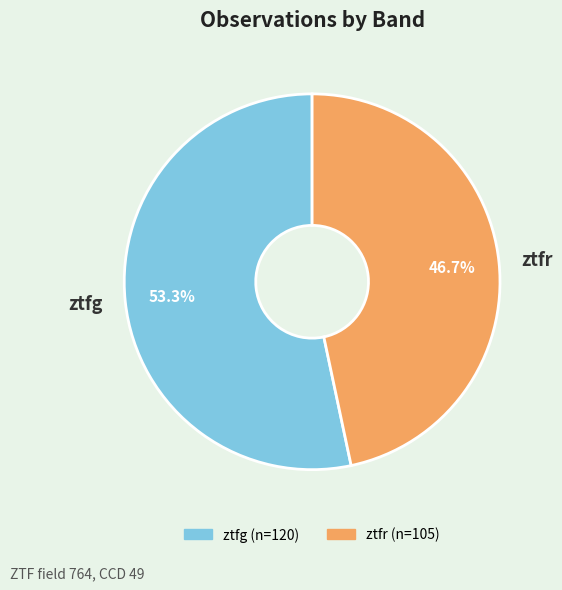

Count the number of slices in the pie.

2